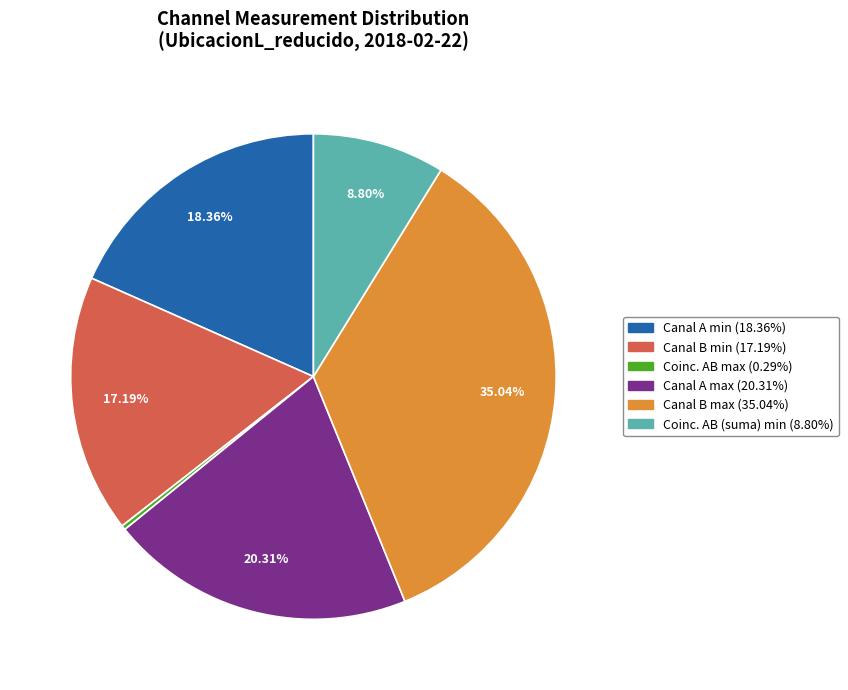

To the nearest percent, what is the difference between the largest and smallest slice percentages?

35%